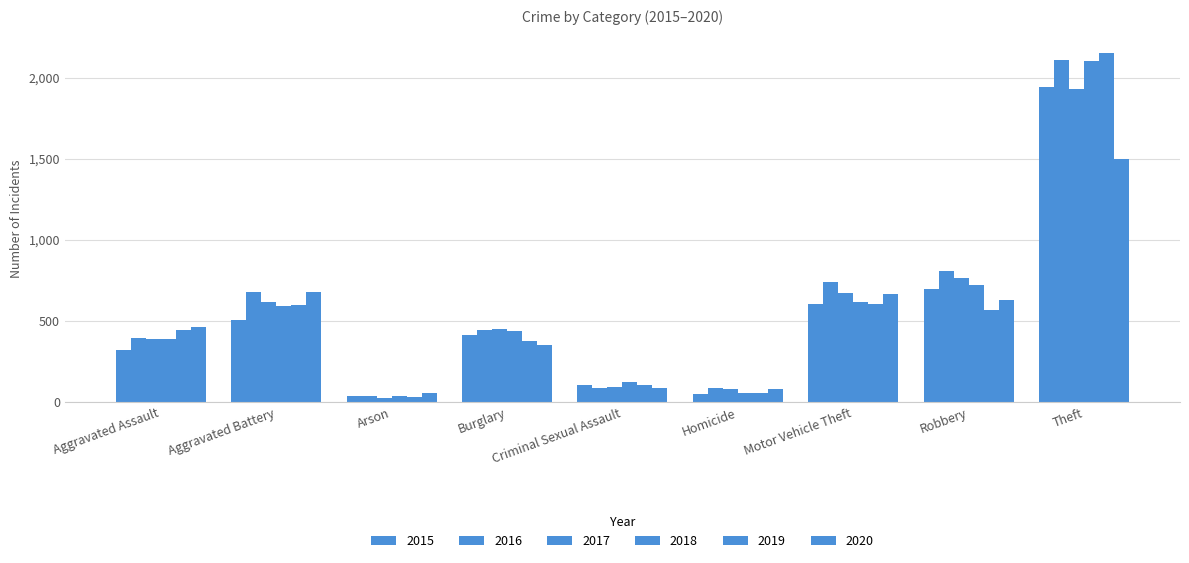

What is the total value across all series at Aggravated Battery?

3662